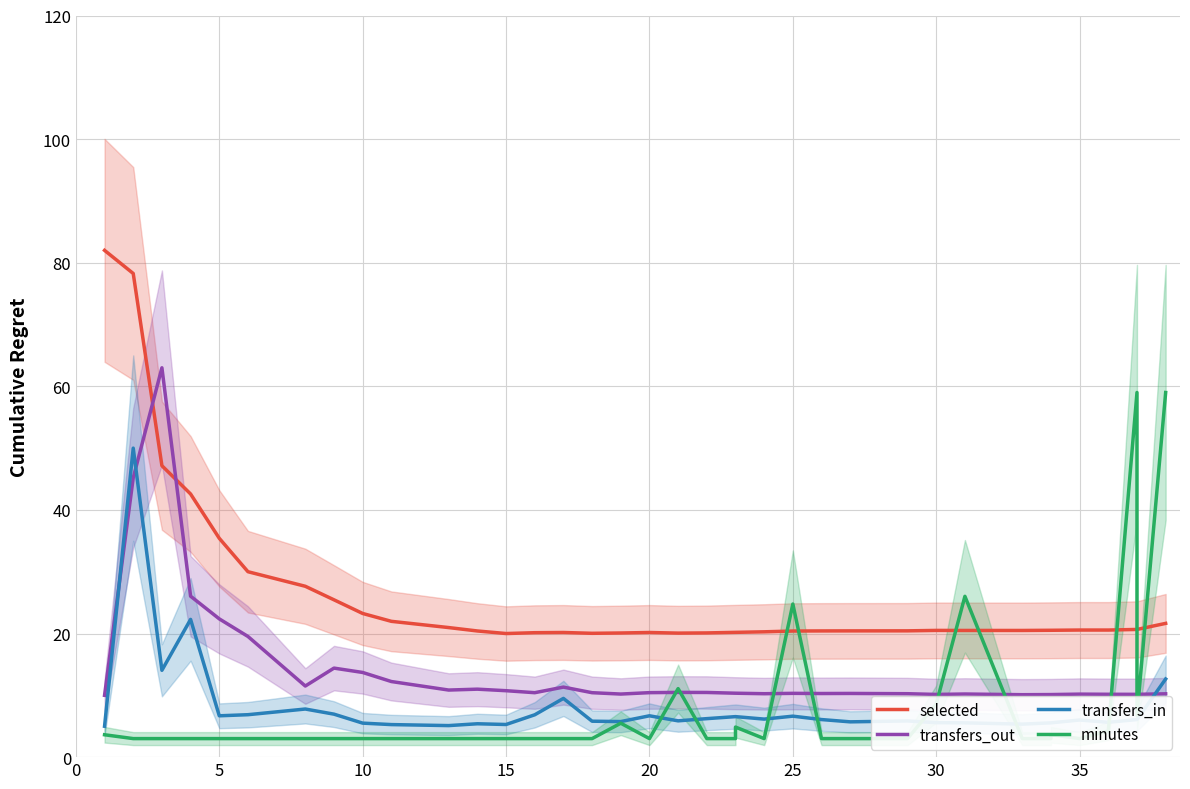

True or false: selected has more than 2 points higher than both neighbors.

True